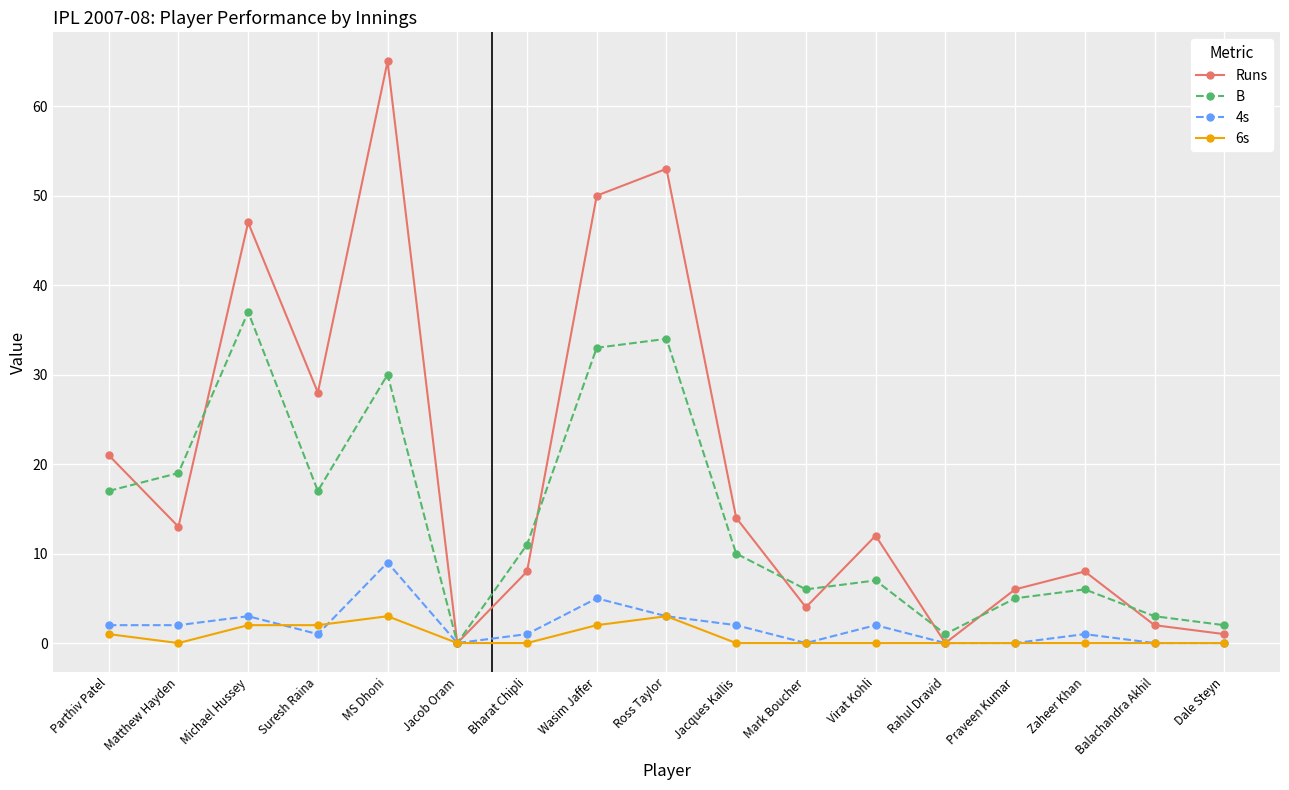

What is the label of the 5th point from the right?

Rahul Dravid